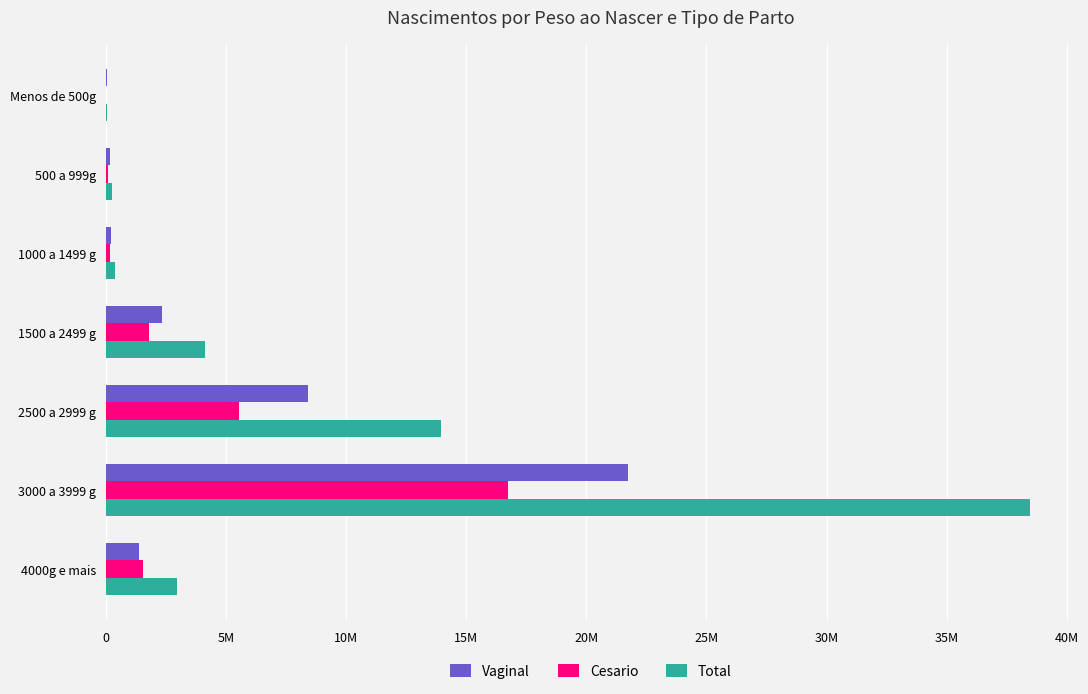

Reading right to left, what are all the values shown in this chart?

Vaginal: 1394255	21719999	8422578	2319941	203989	165942	34325
Cesario: 1552979	16754153	5526287	1801283	189446	76303	14306
Total: 2947234	38474152	13948865	4121224	393435	242245	48631